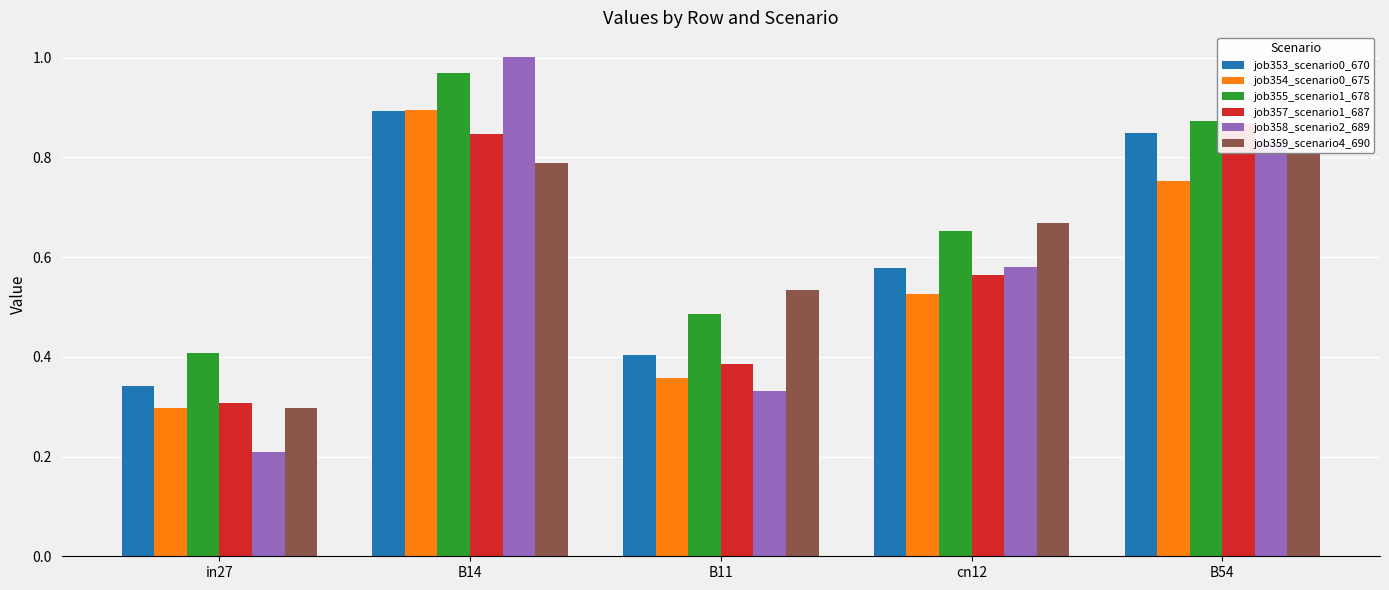

Count the job353_scenario0_670 values in the range 0 to 1.

5